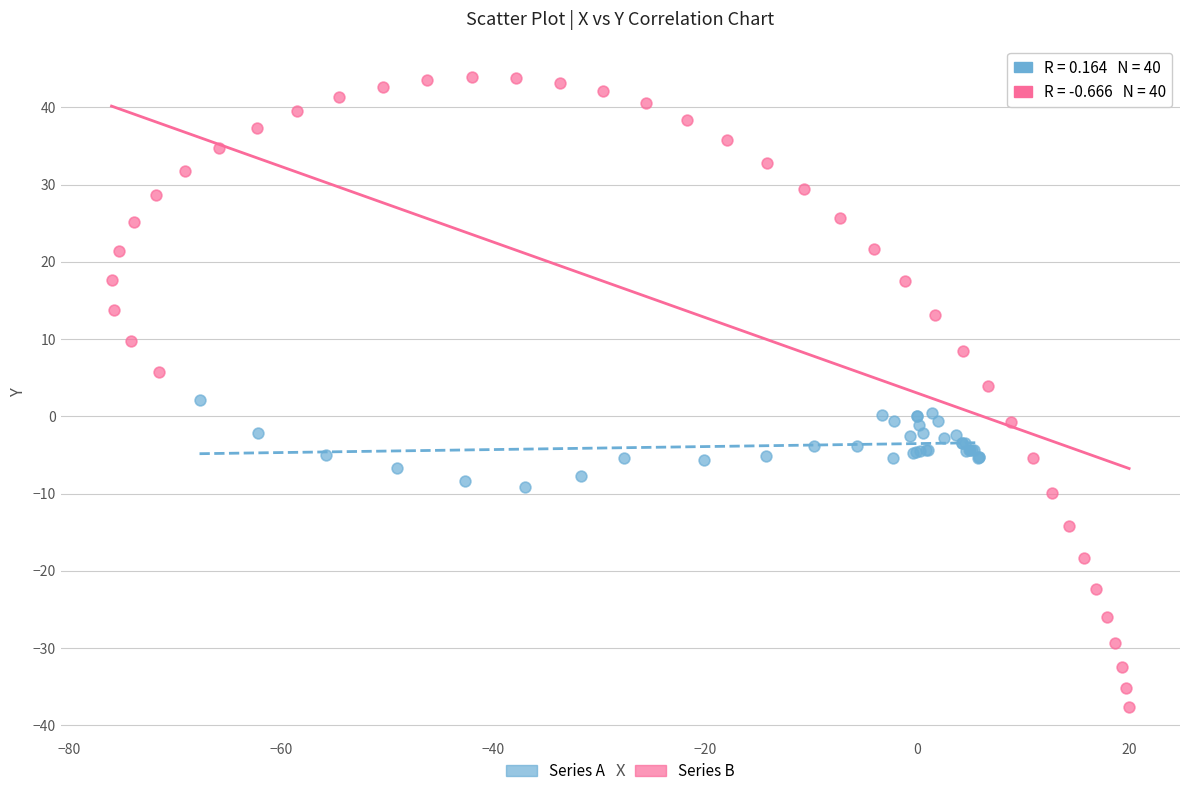

Which series reaches the minimum Y coordinate?

Series B